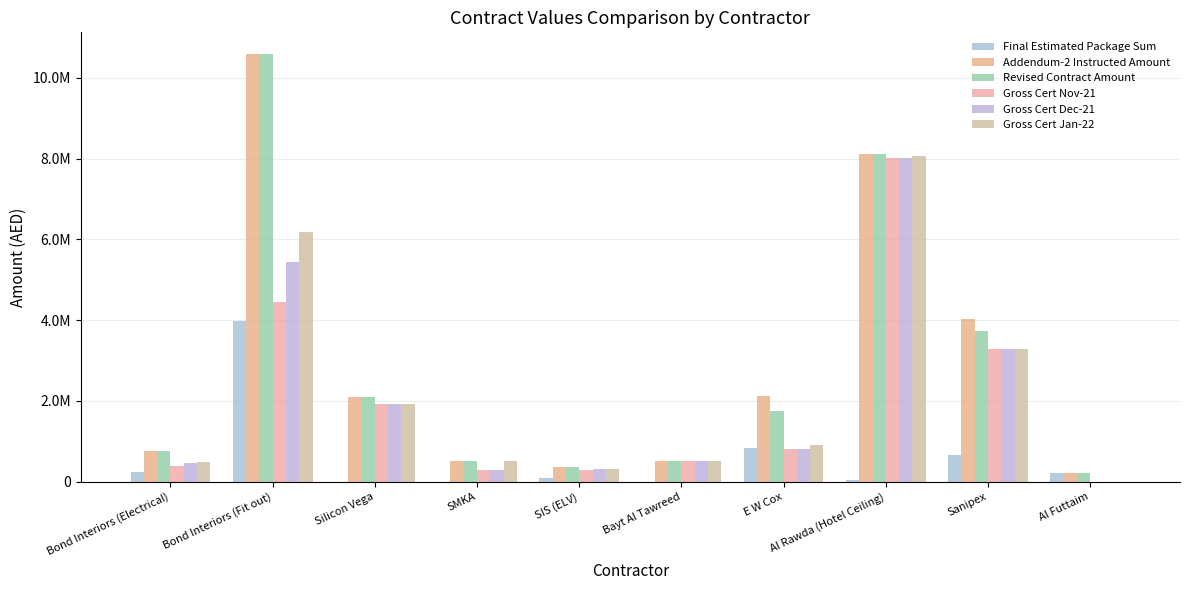

What are all the series names shown in the legend?

Final Estimated Package Sum, Addendum-2 Instructed Amount, Revised Contract Amount, Gross Cert Nov-21, Gross Cert Dec-21, Gross Cert Jan-22